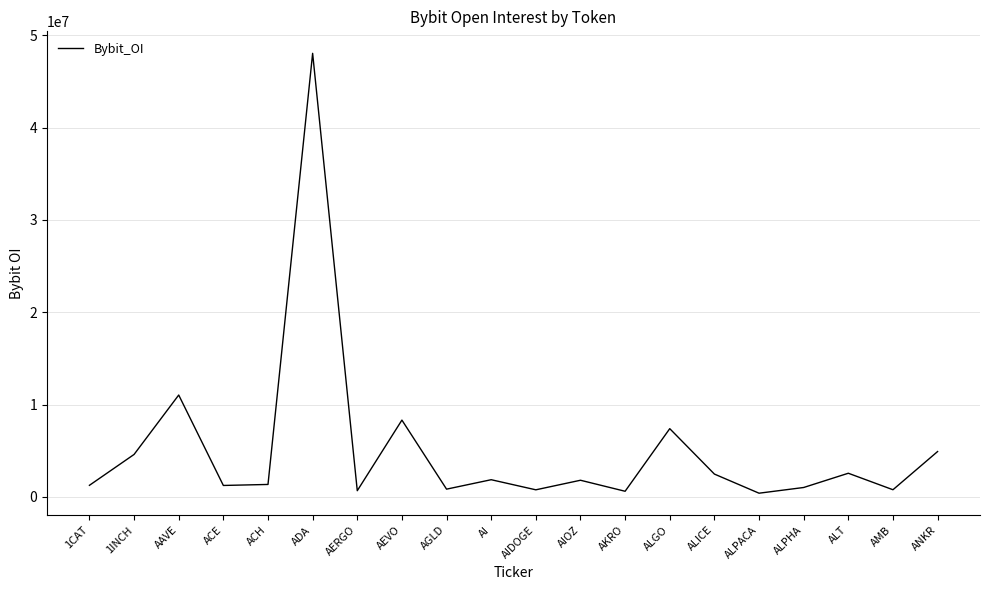

Where is the data nearest to the value 24224260?

AAVE